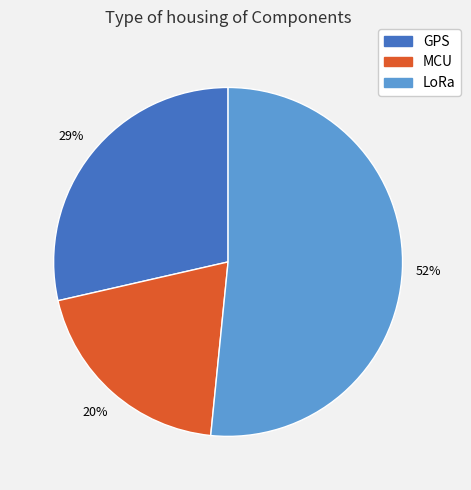

To the nearest percent, what is the average slice percentage?

33%